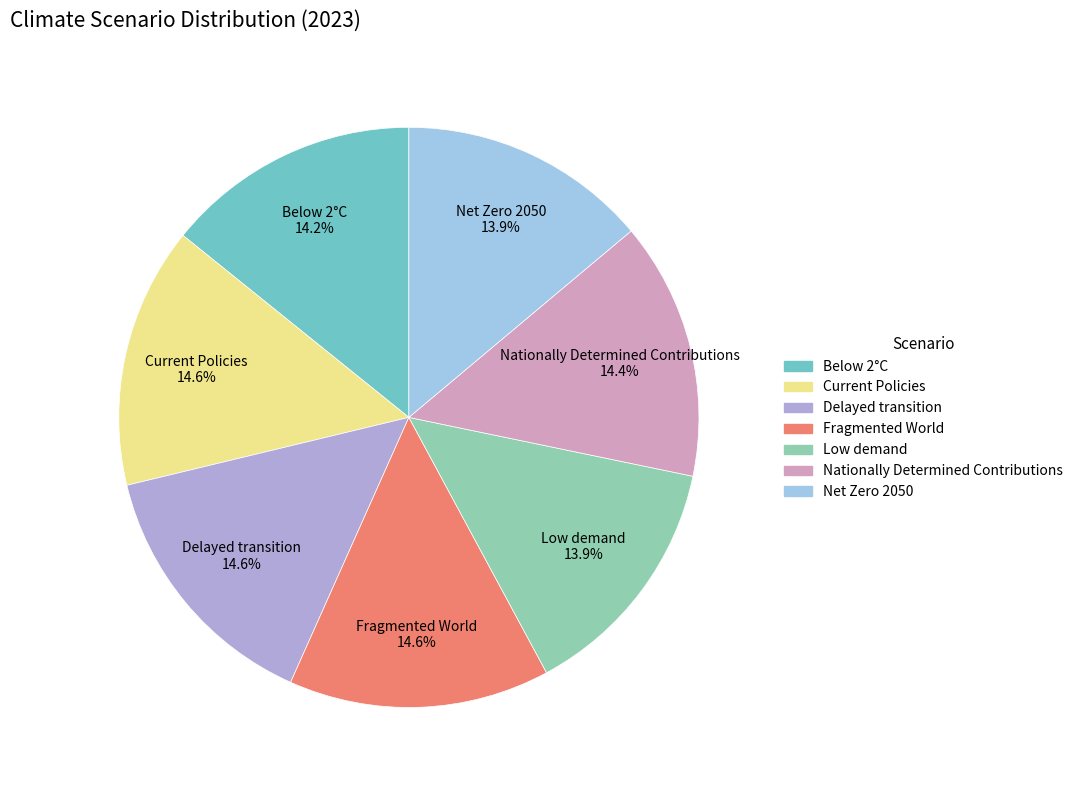

Count the number of slices in the pie.

7